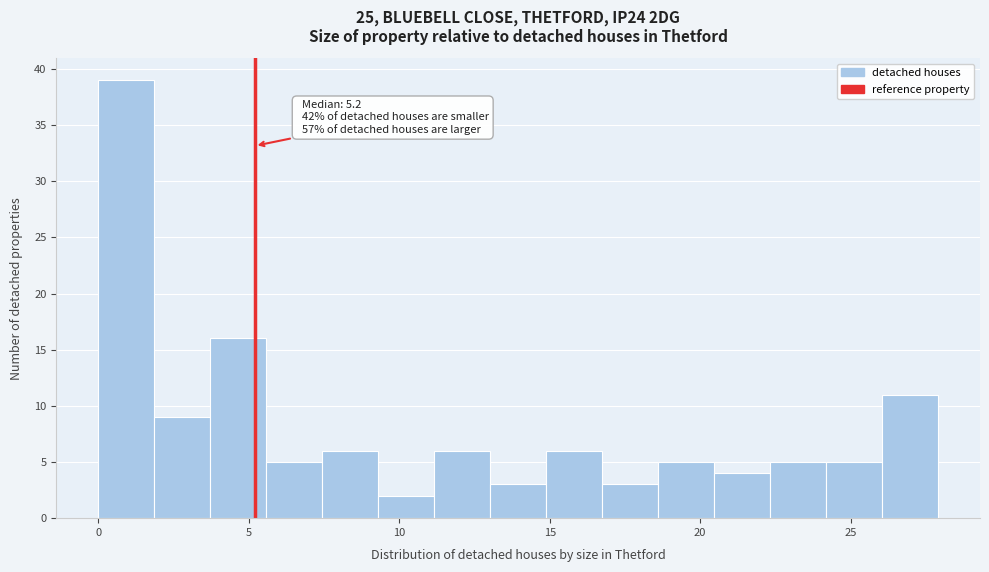

Read against the x-axis, roughly where is the centre of the tallest bar?

1.0